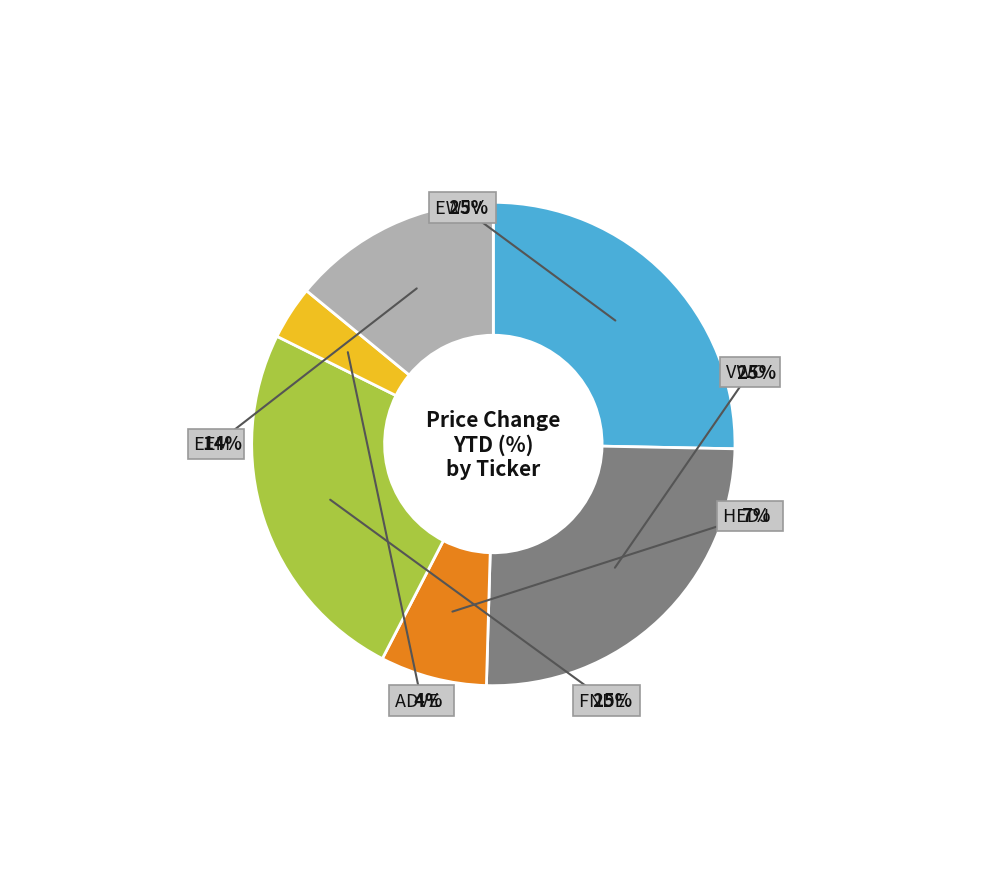

What is the largest slice in the pie chart?

EWJV